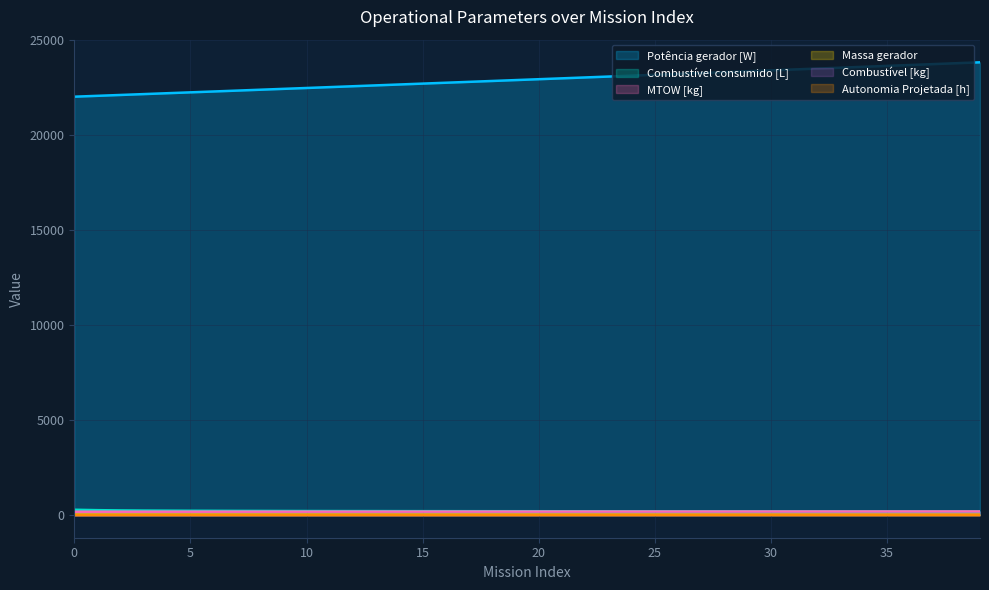

Which has a higher value, 34 or 33?

34